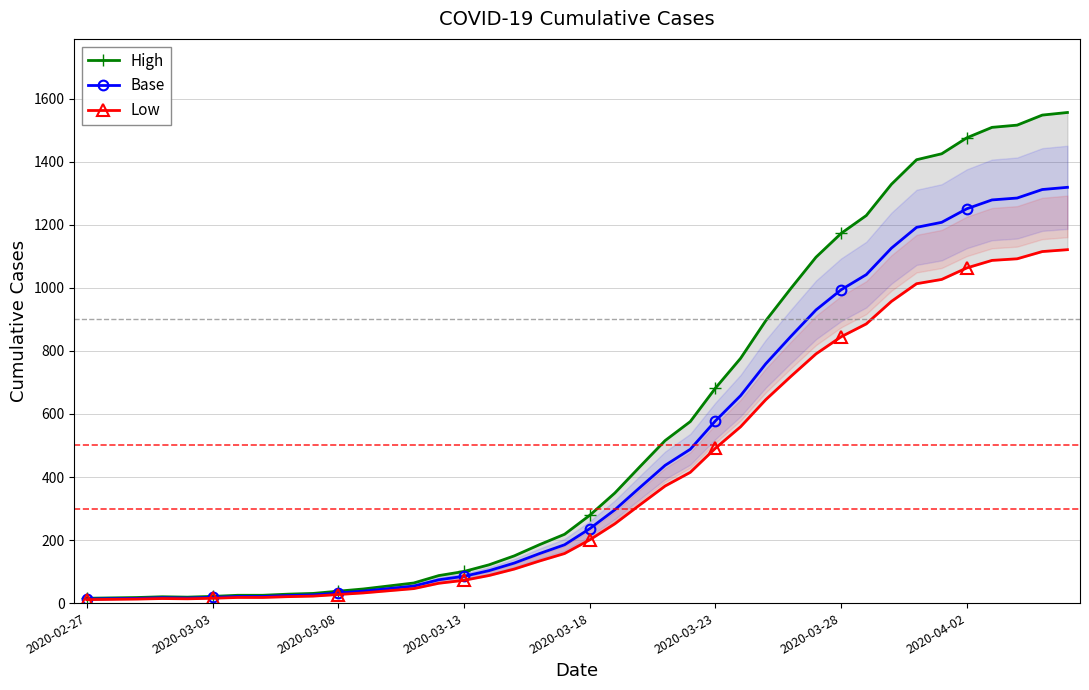

True or false: High has a value of 44.8 at 11.

True